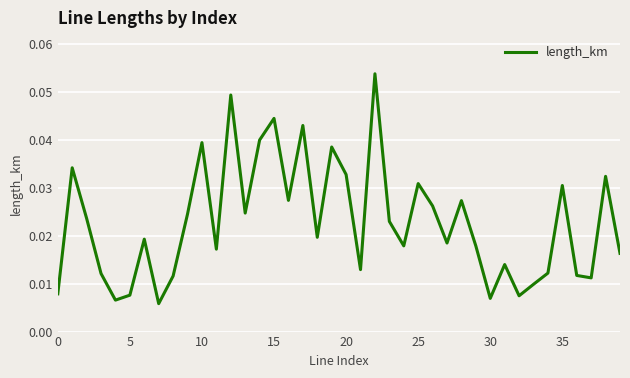

How many lines are shown in the chart?

1